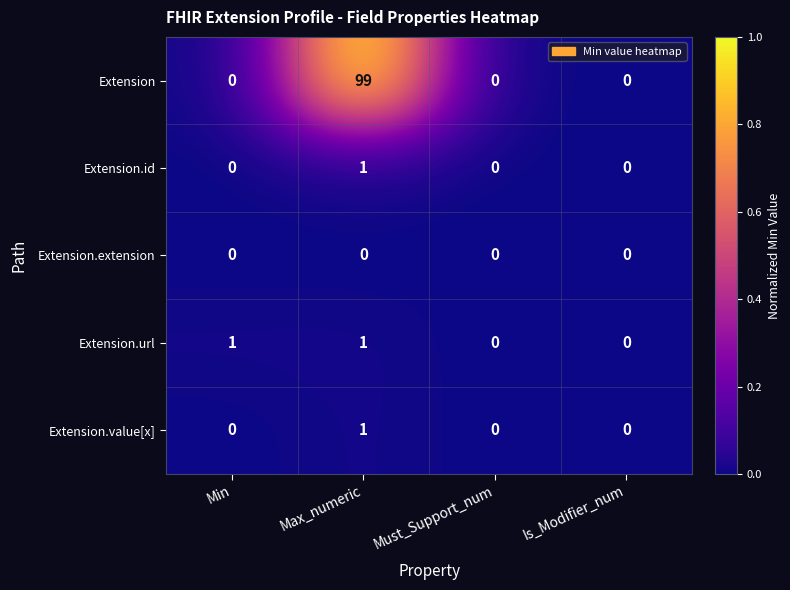

Reading left to right, transcribe all the data shown in this chart.

Extension: Min=0	Max_numeric=99	Must_Support_num=0	Is_Modifier_num=0
Extension.id: Min=0	Max_numeric=1	Must_Support_num=0	Is_Modifier_num=0
Extension.extension: Min=0	Max_numeric=0	Must_Support_num=0	Is_Modifier_num=0
Extension.url: Min=1	Max_numeric=1	Must_Support_num=0	Is_Modifier_num=0
Extension.value[x]: Min=0	Max_numeric=1	Must_Support_num=0	Is_Modifier_num=0